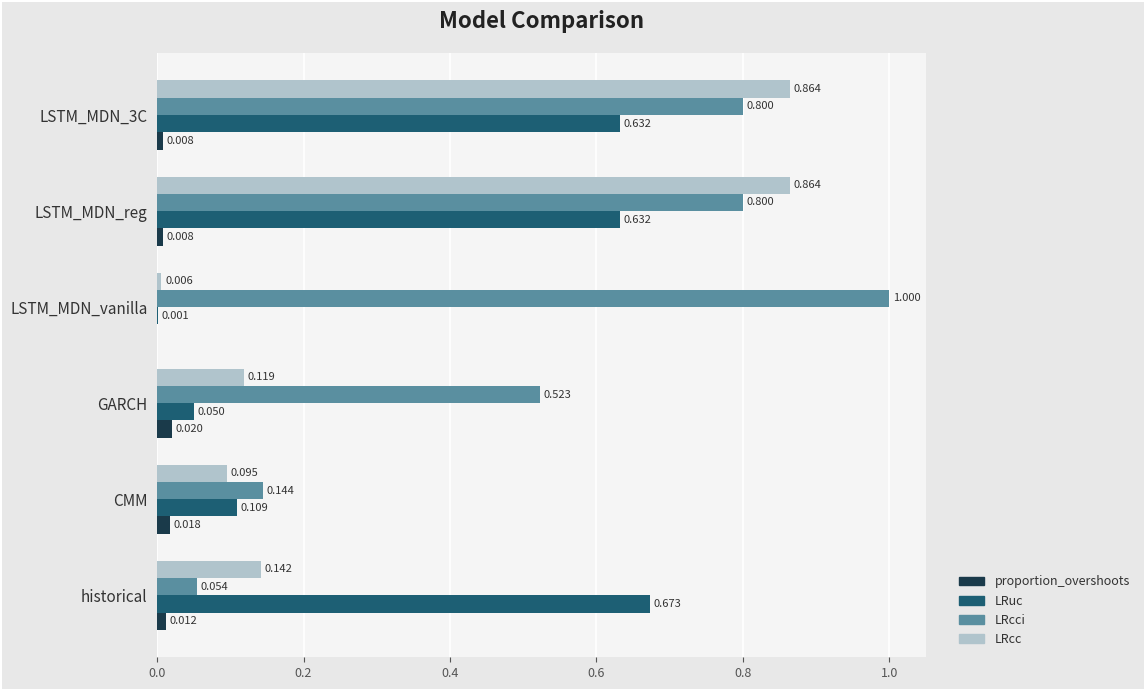

Between GARCH and LSTM_MDN_reg, which series saw the biggest shift?

LRcc